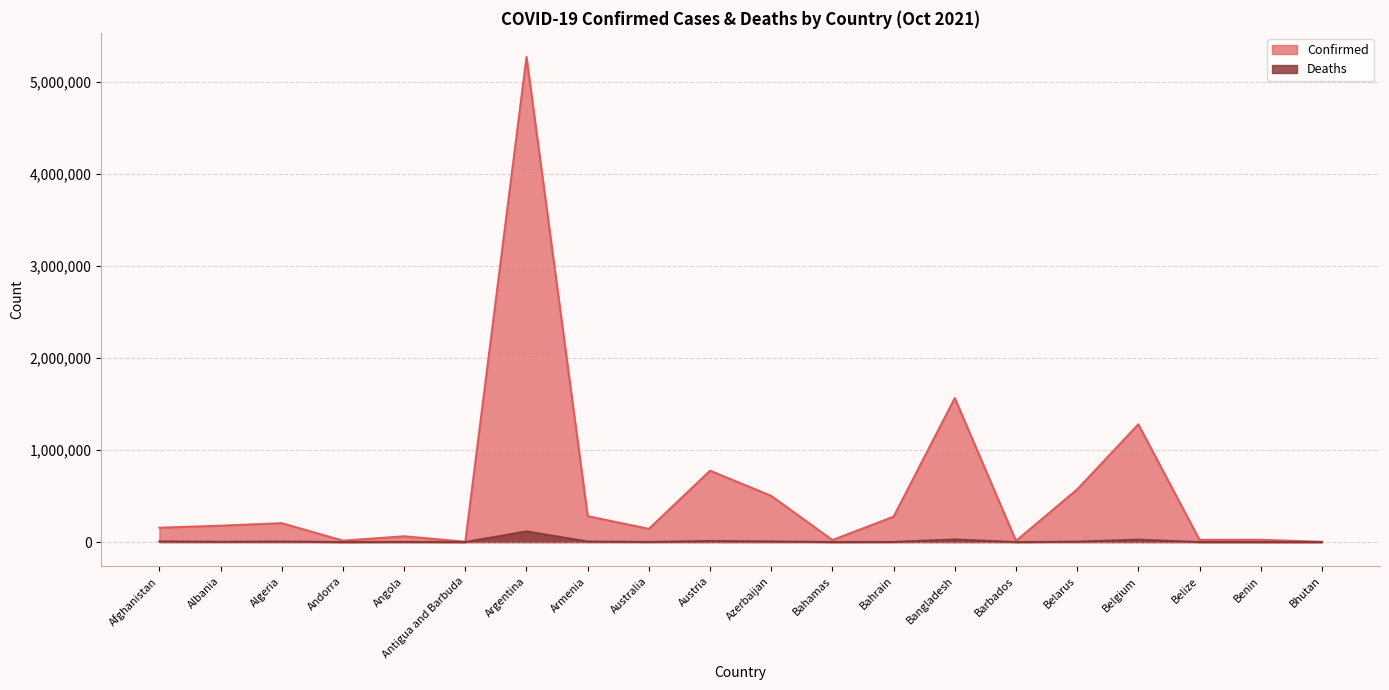

True or false: Confirmed and Deaths intersect in this chart.

False